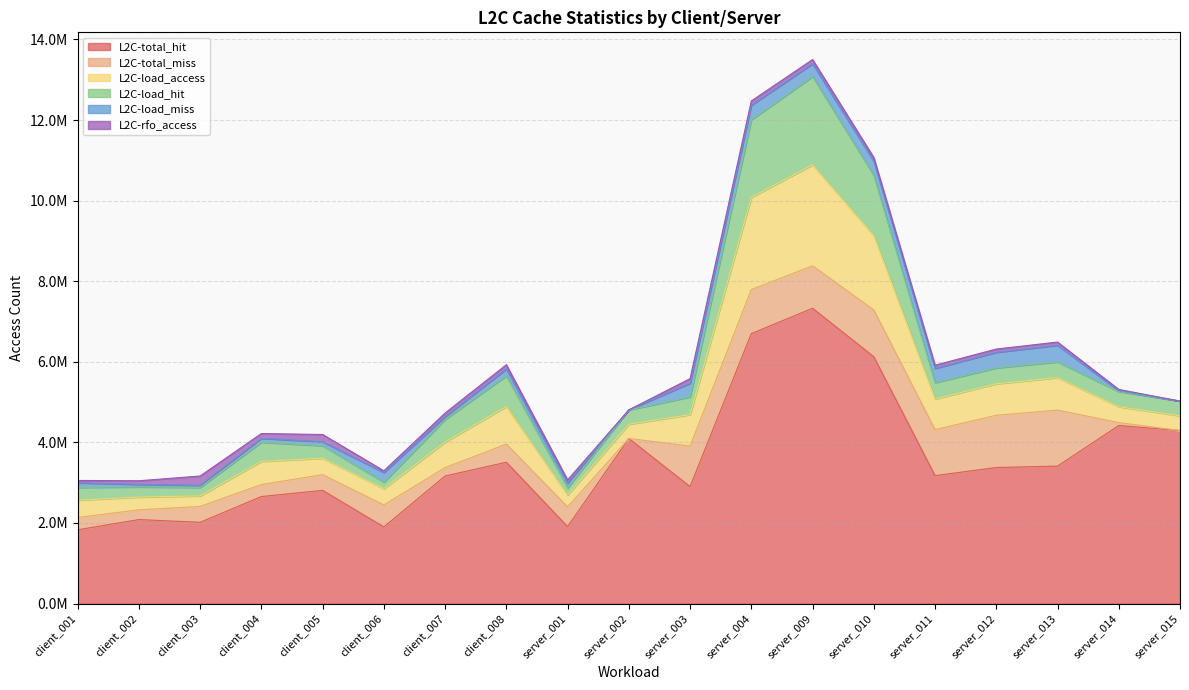

What position from the left is server_011?

15